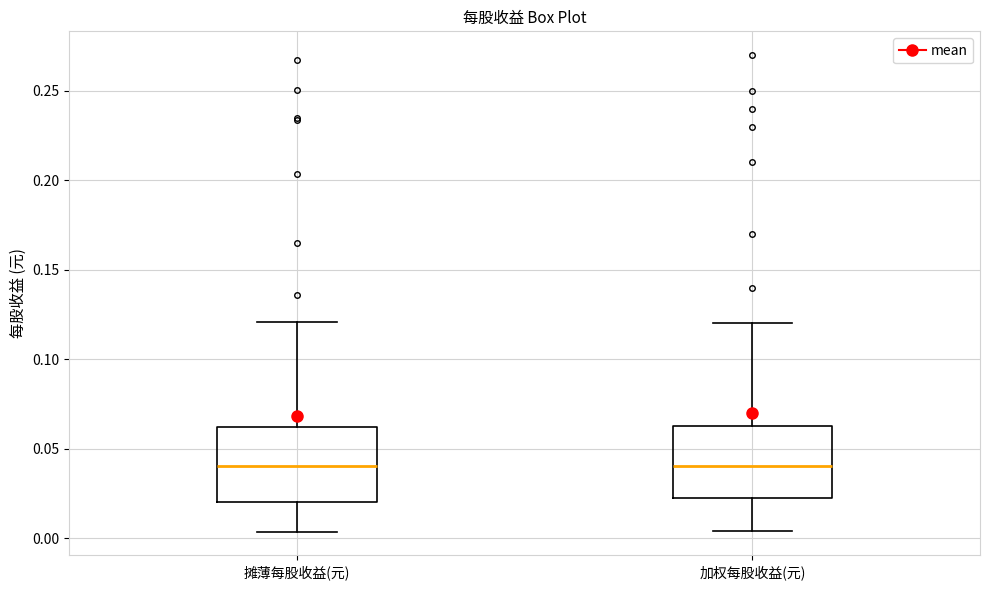

Reading left to right, transcribe this box plot: for each box, give where its median line is, the range the box spans, and where its two whiskers end, as read against the y-axis. The values are not printed on the chart, so give them approximately, as read against the axis.

摊薄每股收益(元): median 0.040, box 0.020 to 0.060, whiskers 0.005 to 0.120
加权每股收益(元): median 0.040, box 0.020 to 0.065, whiskers 0.005 to 0.120